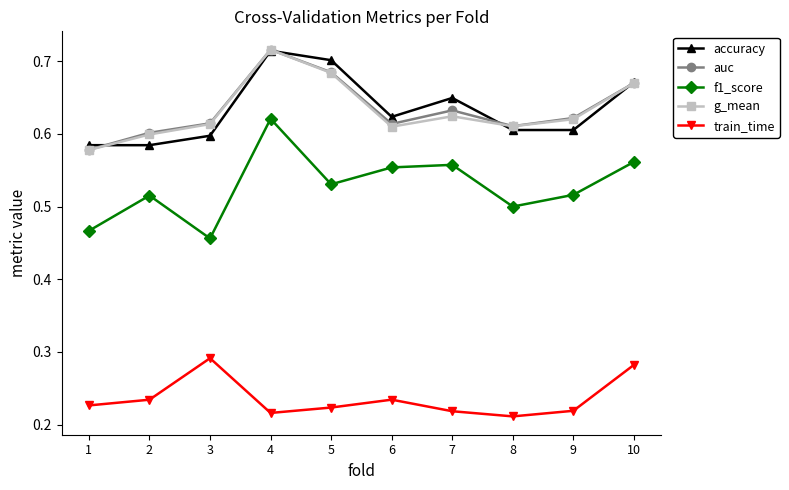

At how many categories does at least one series exceed 0?

10